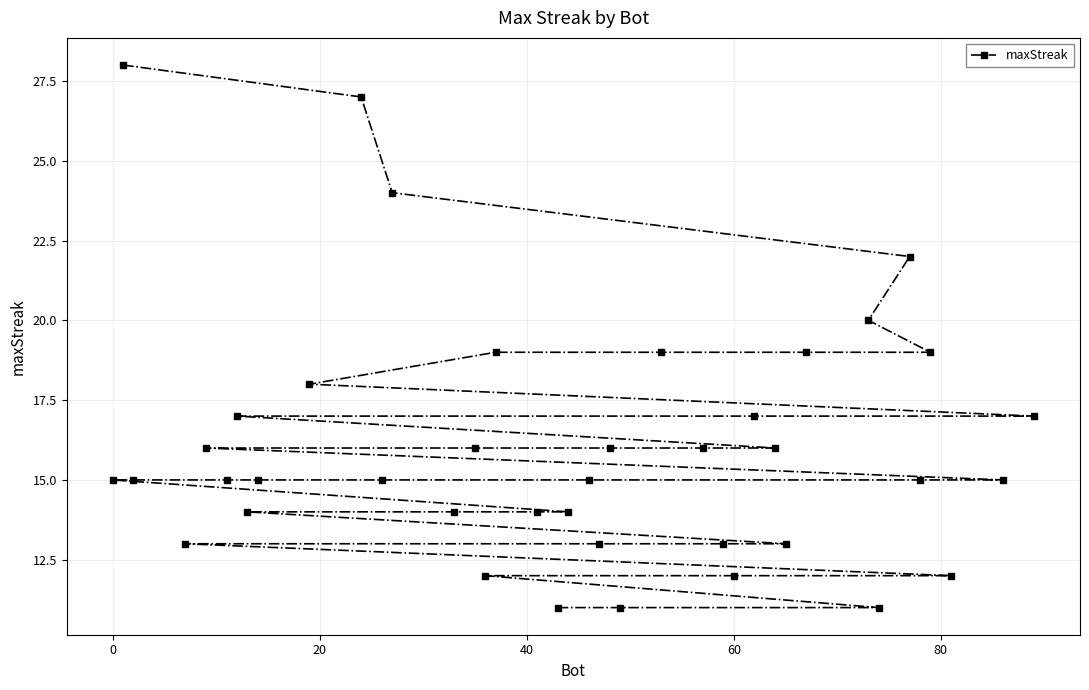

True or false: the data has more than 0 interior local peaks.

False